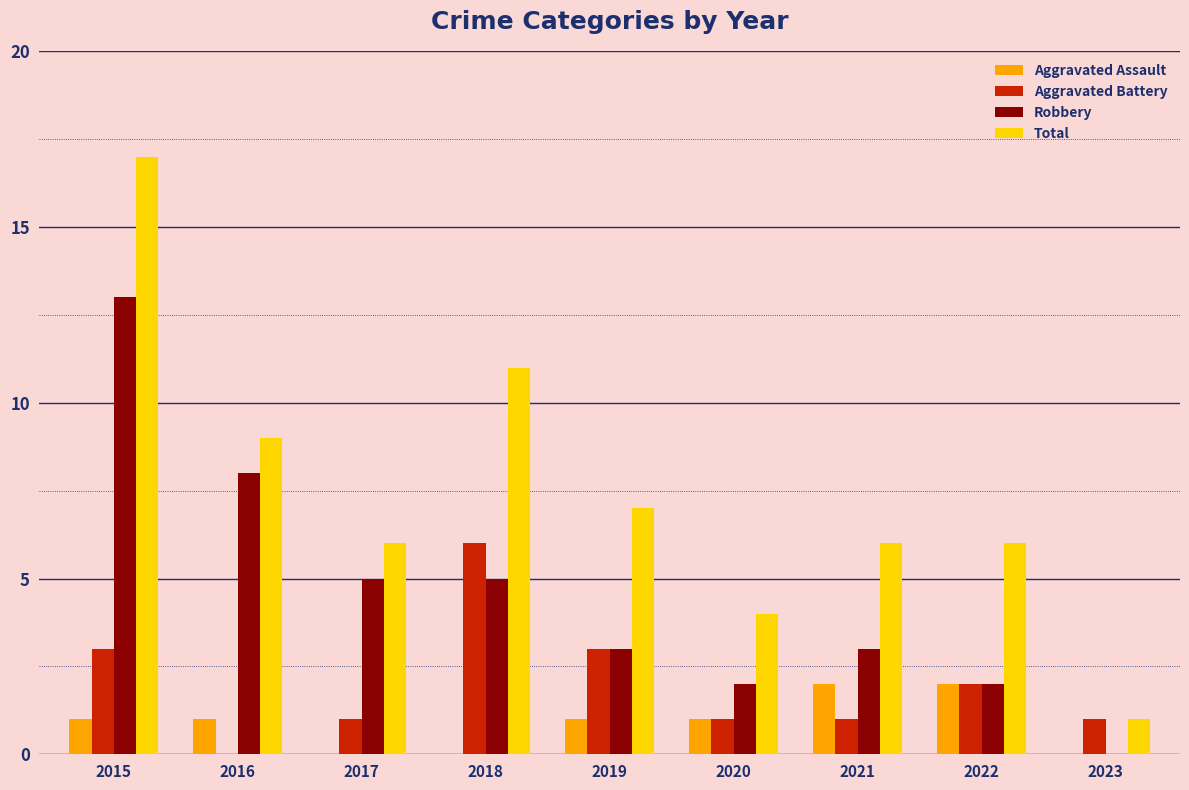

Which category has the highest value in the Robbery series?

2015